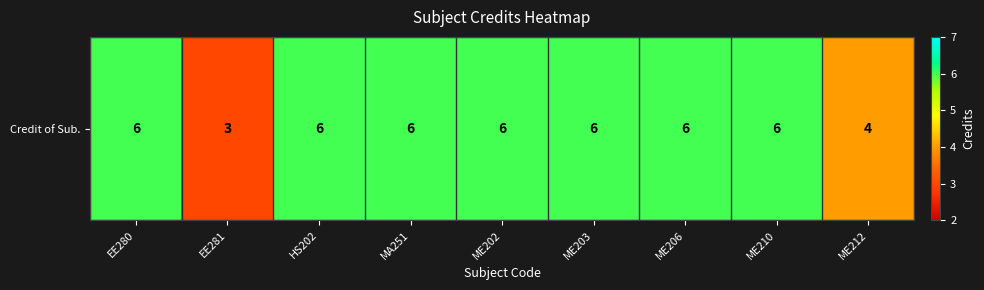

What is the sum of all values?

49